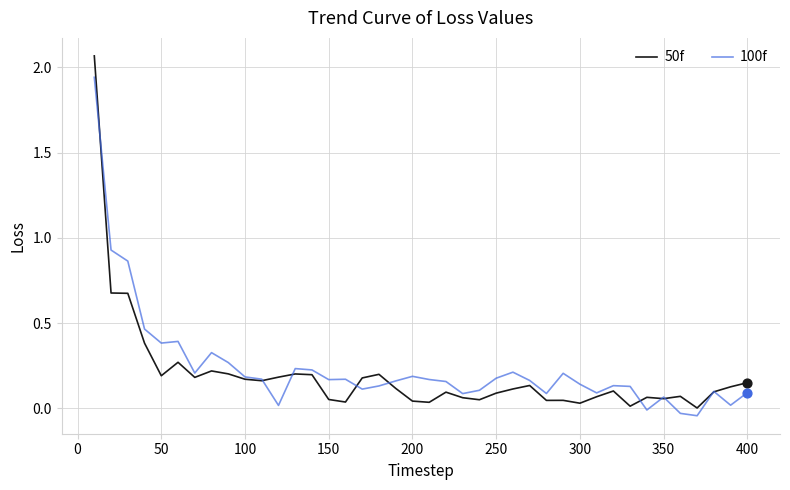

List the series in order of their peak value, highest first.

50f, 100f